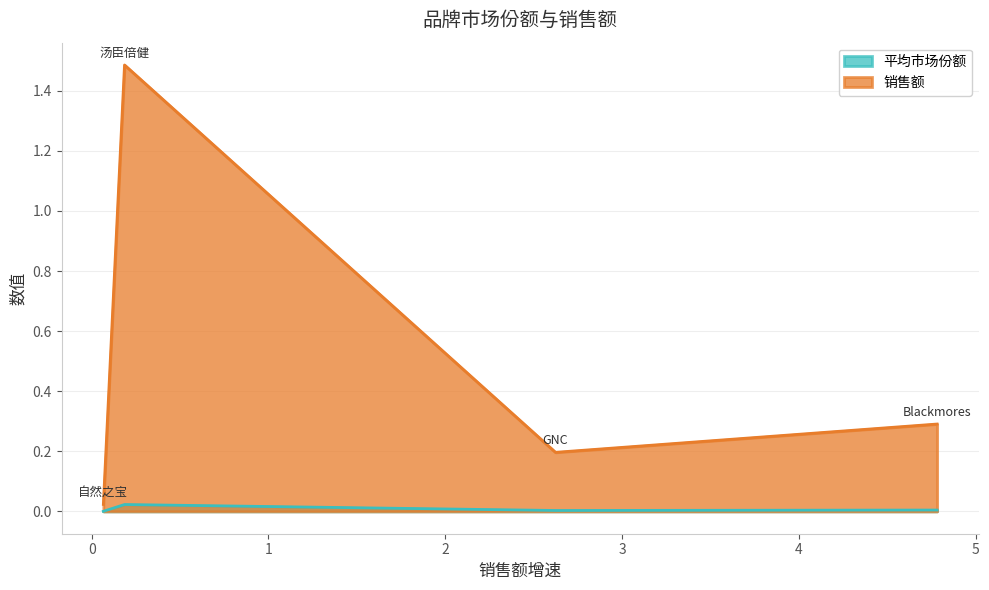

At which category does the chart reach its minimum across all series?

自然之宝